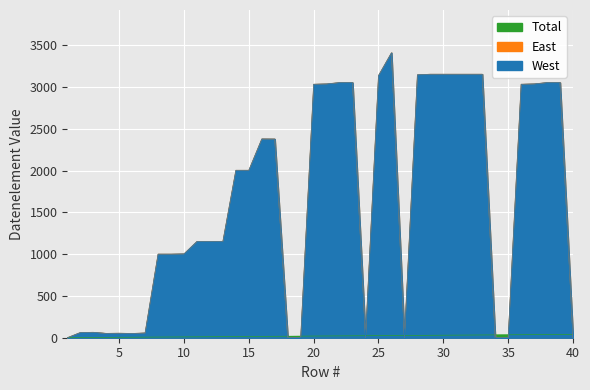

At how many categories does at least one series exceed 1651?

20